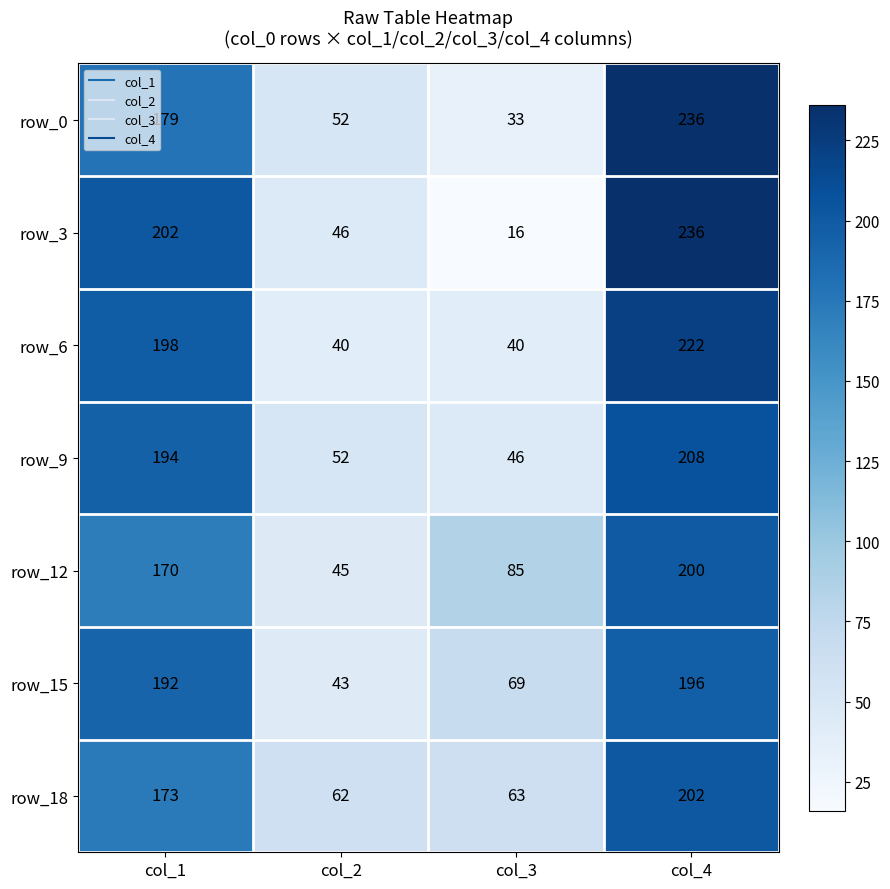

How many series are shown in this chart?

7